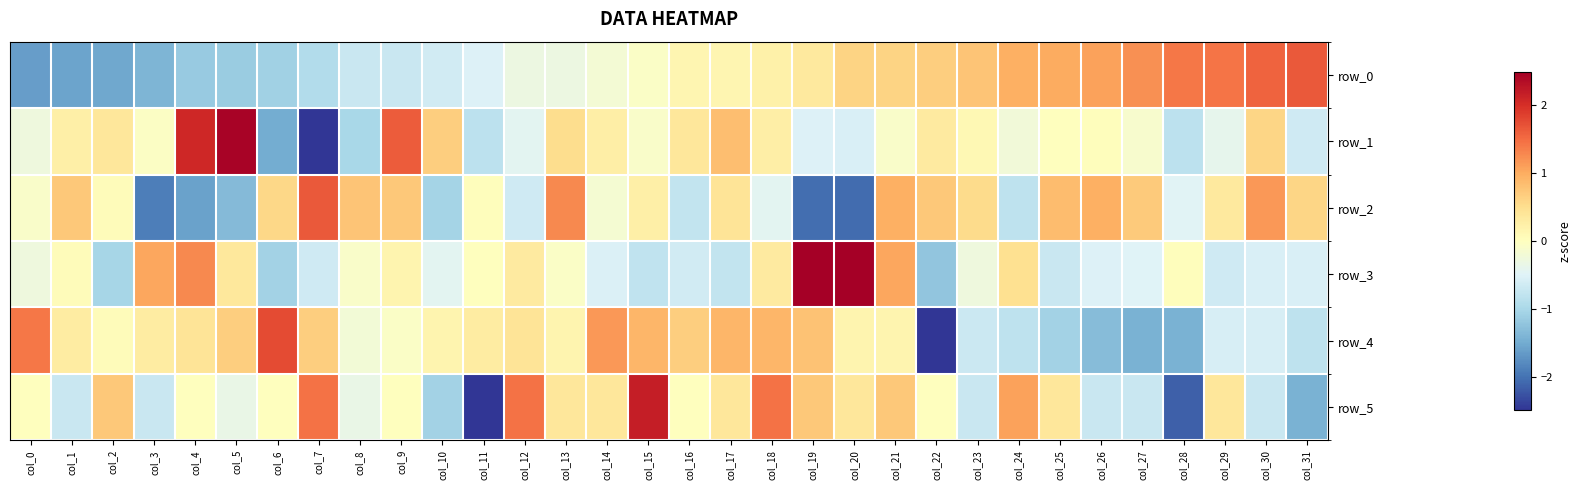

How many negative values does the row_0 series have?

16